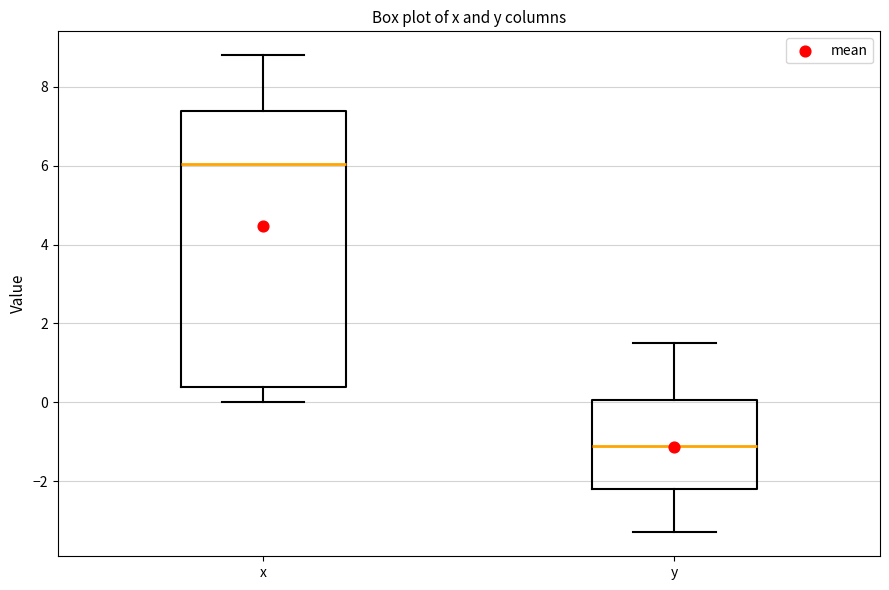

Which box's median line is the highest?

x